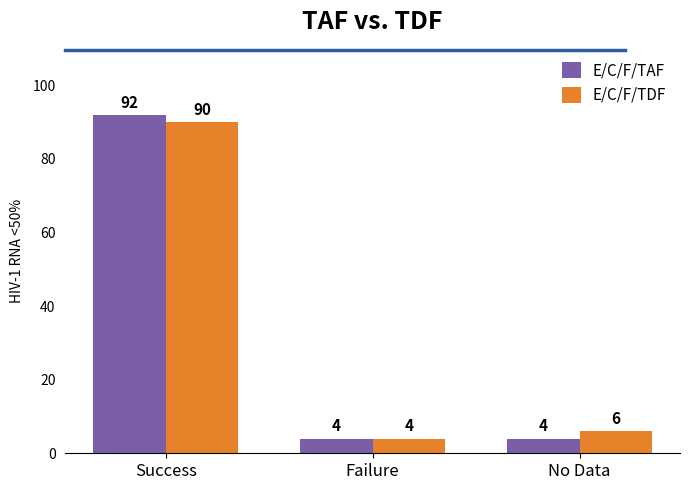

What is the label of the 3rd bar from the left?

No Data